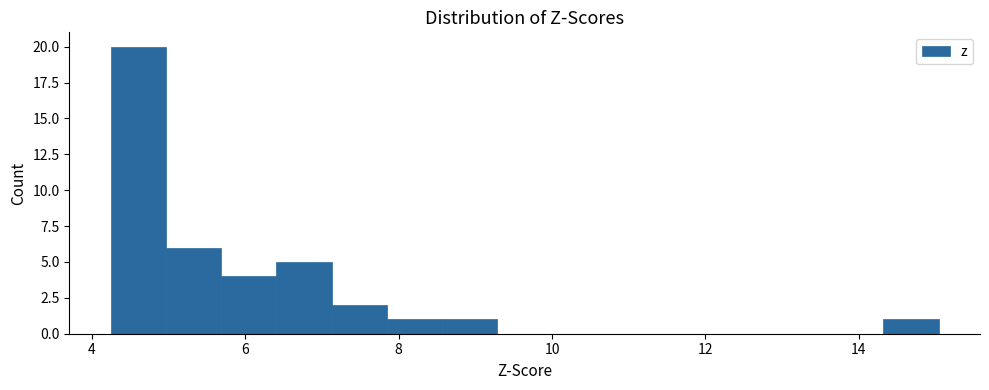

Around what value on the x-axis is the tallest bar? Give the approximate position of its centre, as read against the axis.

4.6